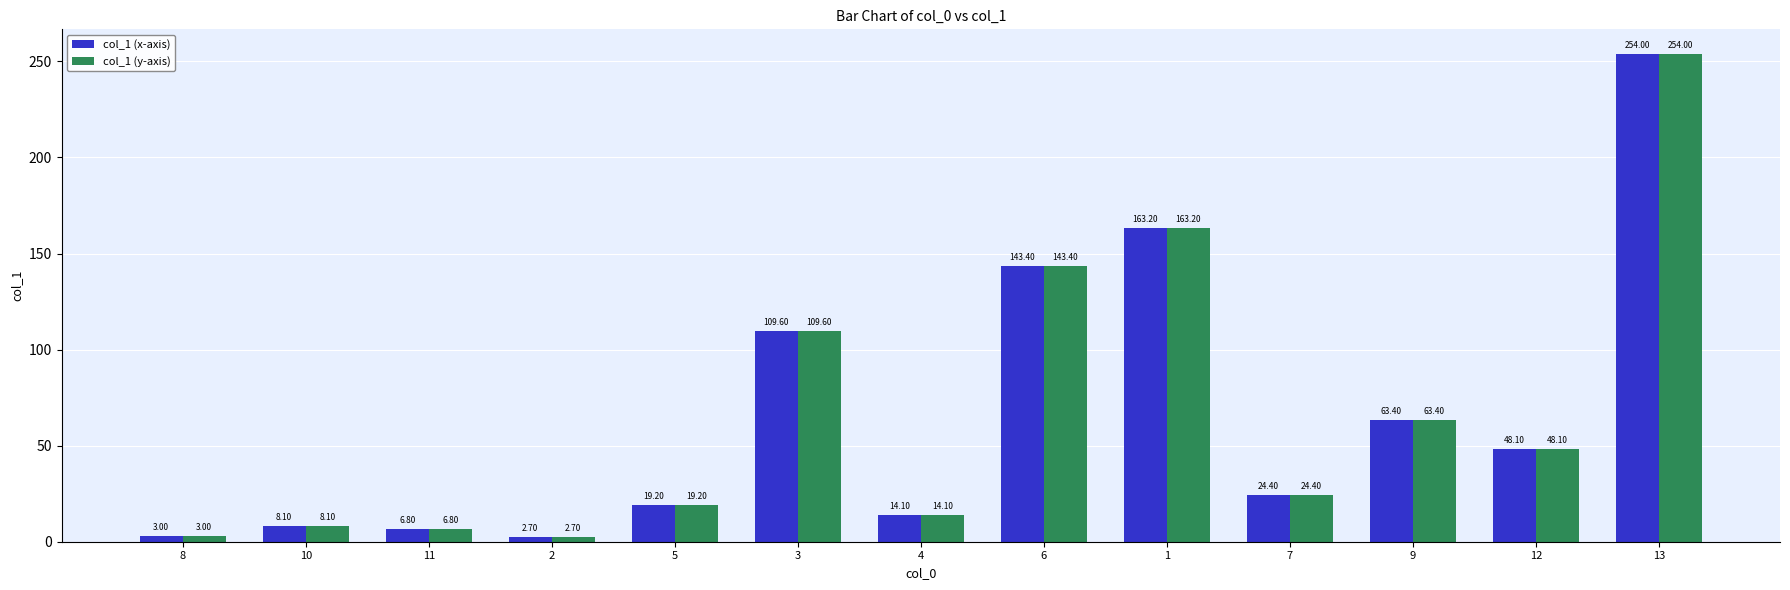

What is the label of the 2nd bar from the left?

10